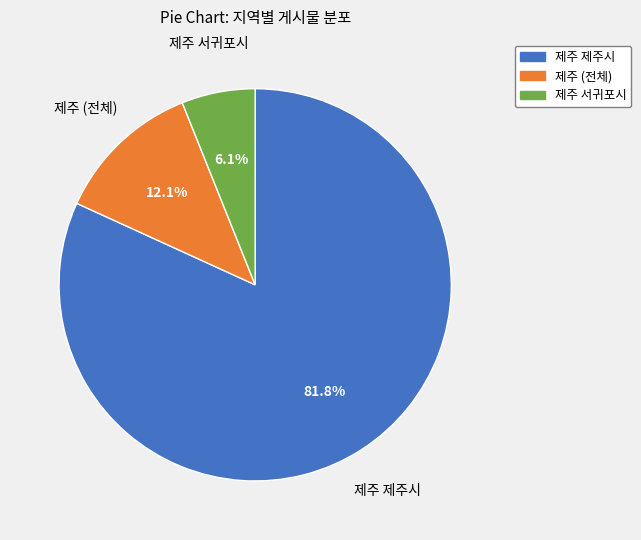

Is the sum of 제주 서귀포시 and 제주 (전체) greater than half?

No